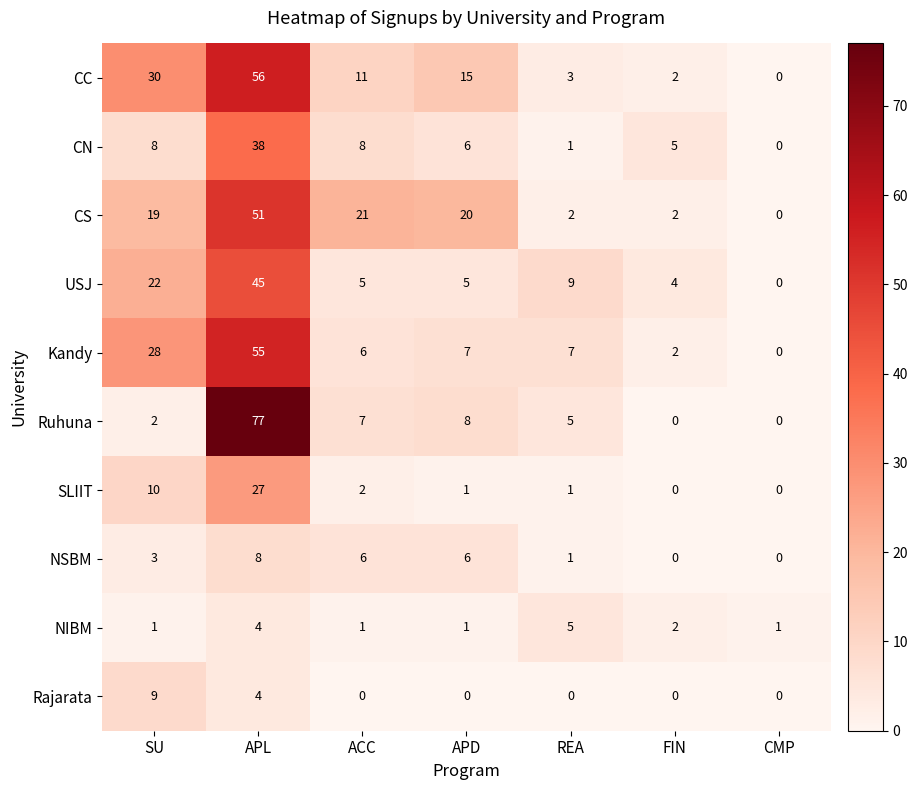

What value does the Rajarata series have at APL?

4